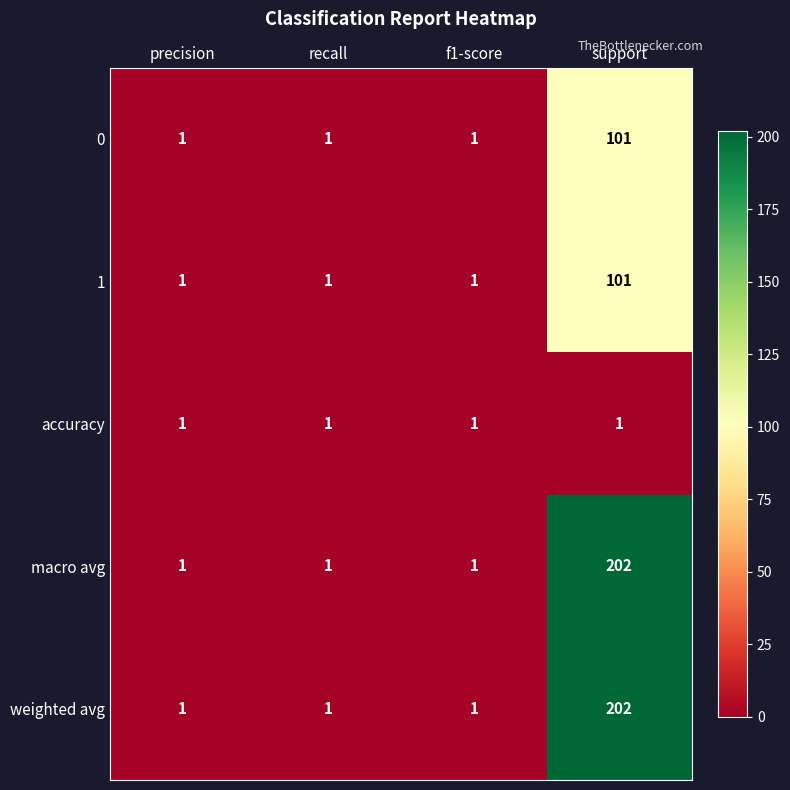

What is the total value across all series at recall?

5